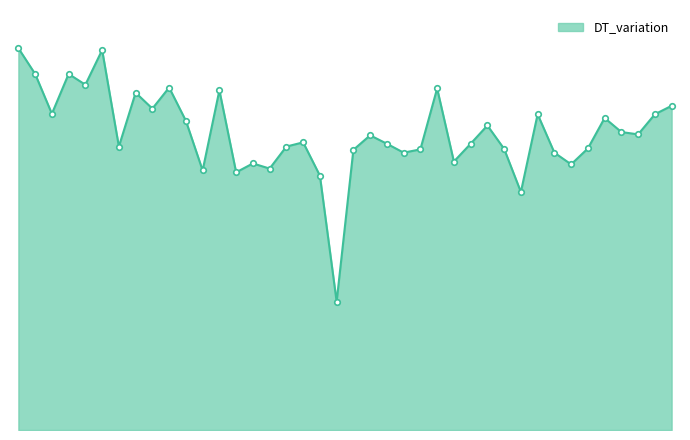

True or false: there are more than 0 points higher than both neighbors.

True